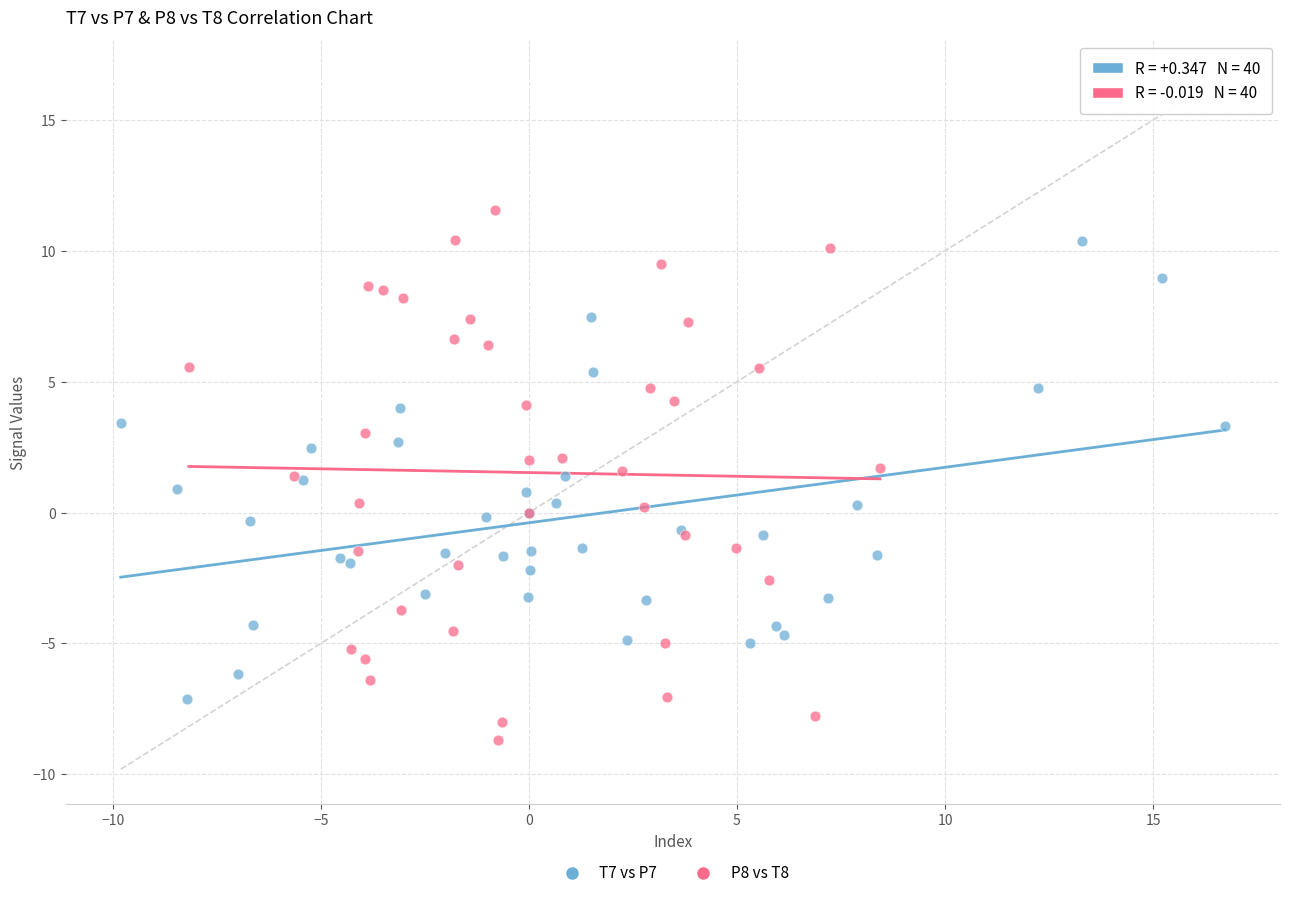

Which series reaches the minimum Y coordinate?

P8 vs T8